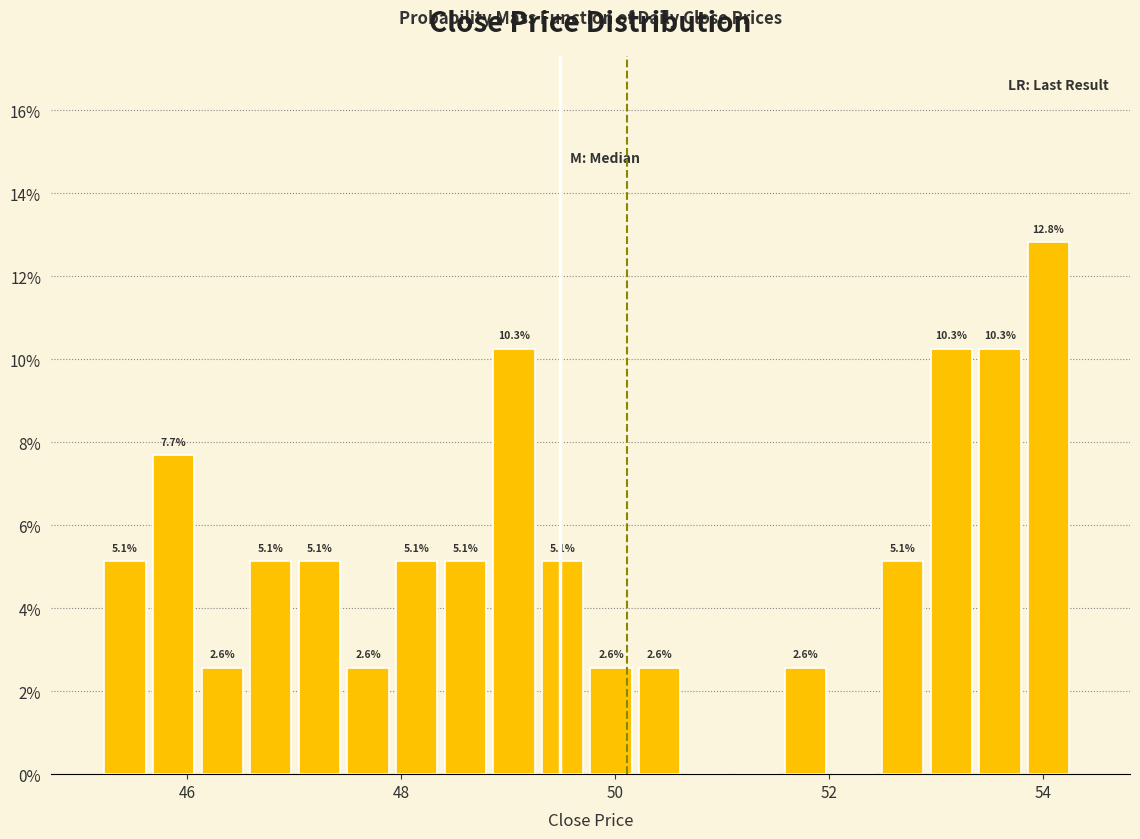

Read against the x-axis, roughly where is the centre of the tallest bar?

54.0